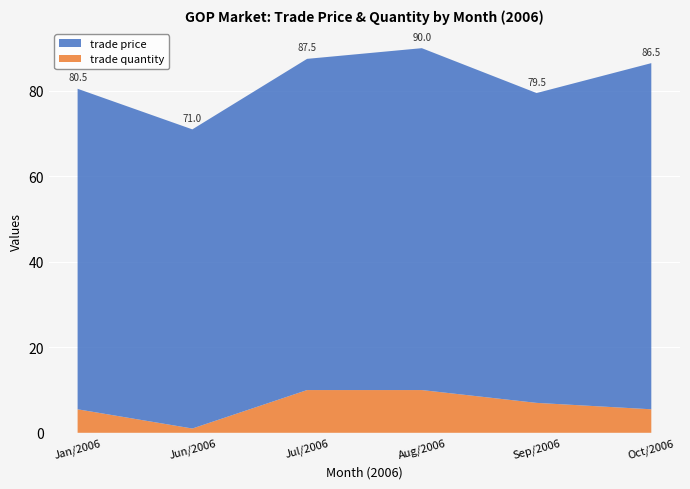

Reading left to right, what are all the values shown in this chart?

trade price: Jan/2006=75.0	Jun/2006=70.0	Jul/2006=77.5	Aug/2006=80.0	Sep/2006=72.5	Oct/2006=81.0
trade quantity: Jan/2006=5.5	Jun/2006=1.0	Jul/2006=10.0	Aug/2006=10.0	Sep/2006=7.0	Oct/2006=5.5